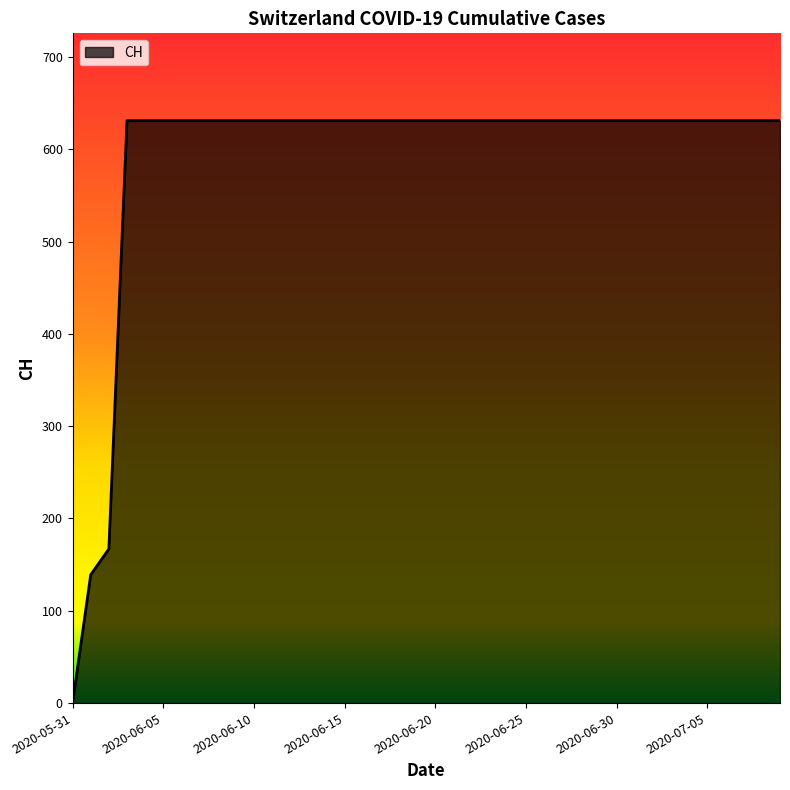

What is the greatest value displayed?

631